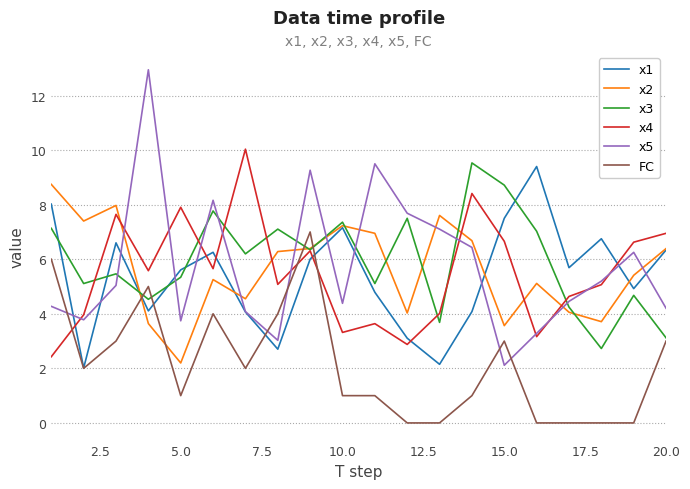

How many distinct data groups are displayed?

6